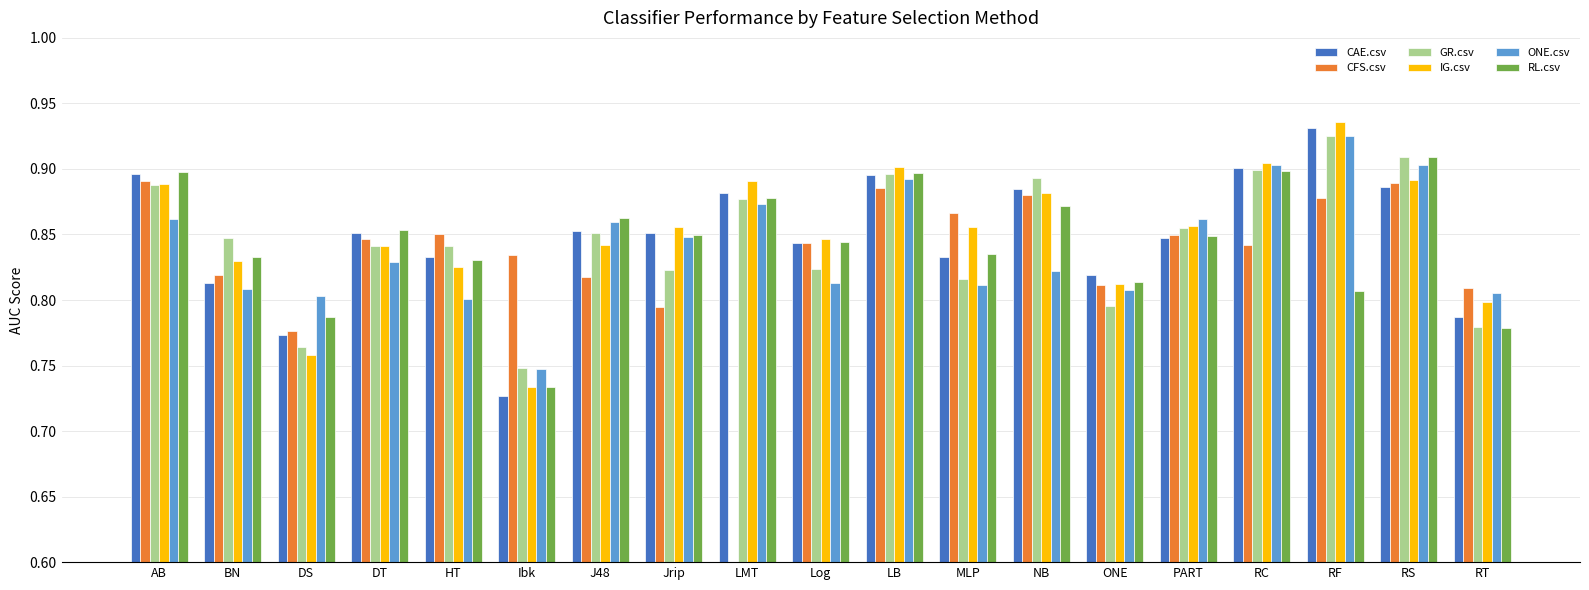

Reading left to right, extract all data points from this chart.

CAE.csv: 0.9	0.8	0.8	0.9	0.8	0.7	0.9	0.9	0.9	0.8	0.9	0.8	0.9	0.8	0.8	0.9	0.9	0.9	0.8
CFS.csv: 0.9	0.8	0.8	0.8	0.9	0.8	0.8	0.8	0.0	0.8	0.9	0.9	0.9	0.8	0.8	0.8	0.9	0.9	0.8
GR.csv: 0.9	0.8	0.8	0.8	0.8	0.7	0.9	0.8	0.9	0.8	0.9	0.8	0.9	0.8	0.9	0.9	0.9	0.9	0.8
IG.csv: 0.9	0.8	0.8	0.8	0.8	0.7	0.8	0.9	0.9	0.8	0.9	0.9	0.9	0.8	0.9	0.9	0.9	0.9	0.8
ONE.csv: 0.9	0.8	0.8	0.8	0.8	0.7	0.9	0.8	0.9	0.8	0.9	0.8	0.8	0.8	0.9	0.9	0.9	0.9	0.8
RL.csv: 0.9	0.8	0.8	0.9	0.8	0.7	0.9	0.8	0.9	0.8	0.9	0.8	0.9	0.8	0.8	0.9	0.8	0.9	0.8